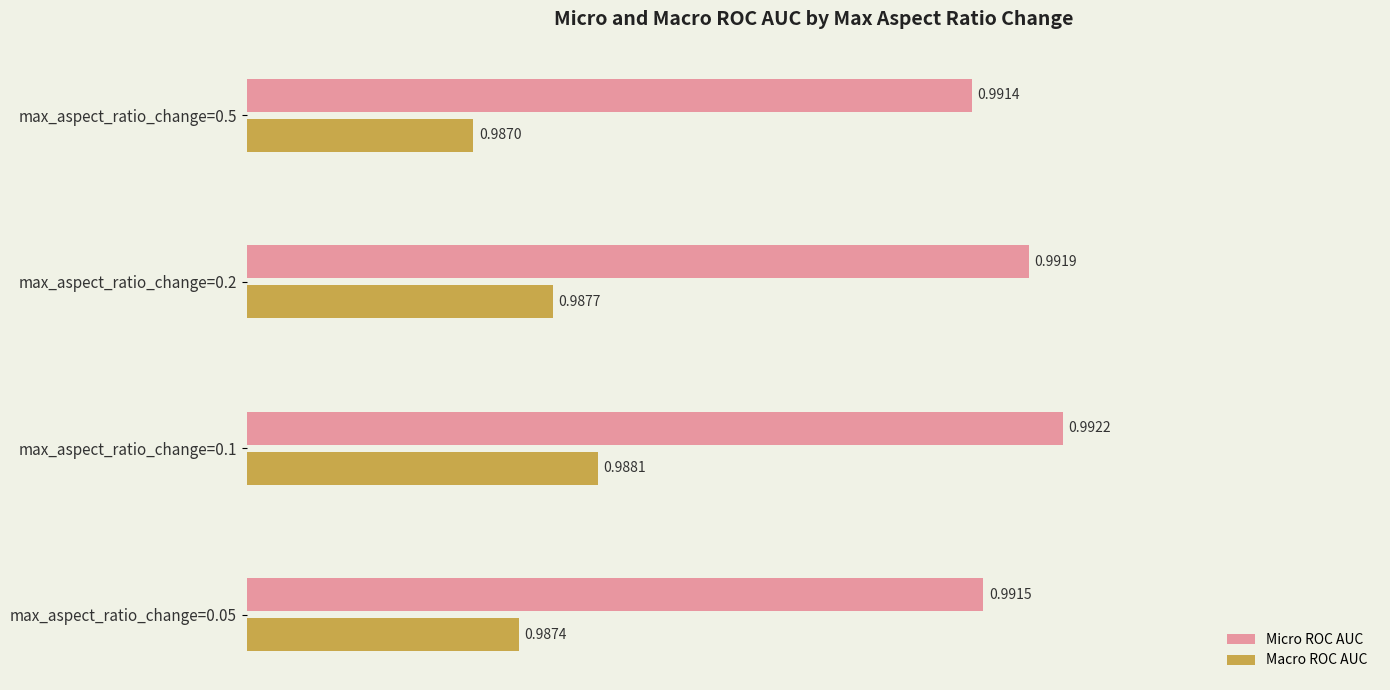

At which category is the sum across all series the highest?

max_aspect_ratio_change=0.1